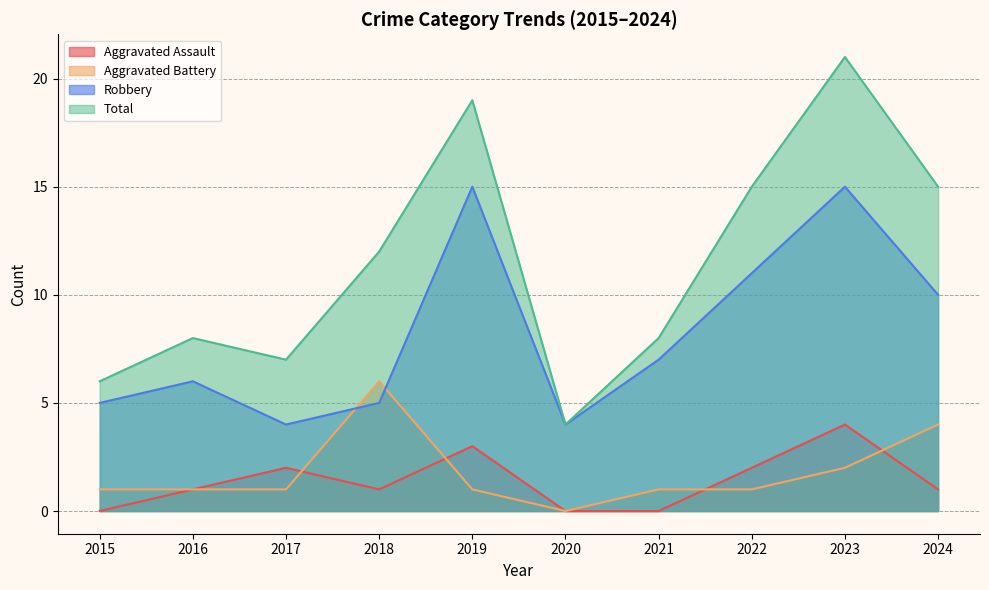

How many data points in Aggravated Assault are above 1?

4